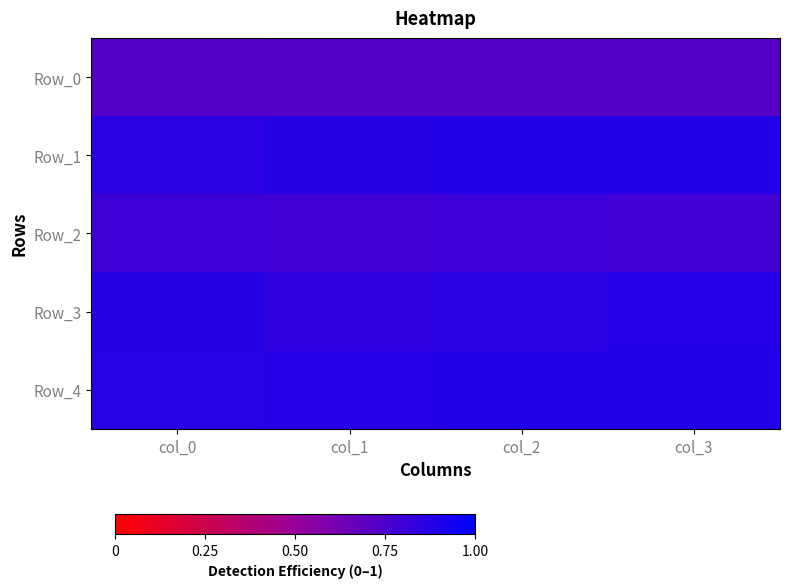

Reading left to right, list all the values displayed in this chart.

Row_0: col_0=0.7	col_1=0.7	col_2=0.7	col_3=0.7
Row_1: col_0=0.9	col_1=0.9	col_2=0.9	col_3=0.9
Row_2: col_0=0.8	col_1=0.8	col_2=0.8	col_3=0.8
Row_3: col_0=0.9	col_1=0.8	col_2=0.9	col_3=0.9
Row_4: col_0=0.9	col_1=0.9	col_2=0.9	col_3=0.9